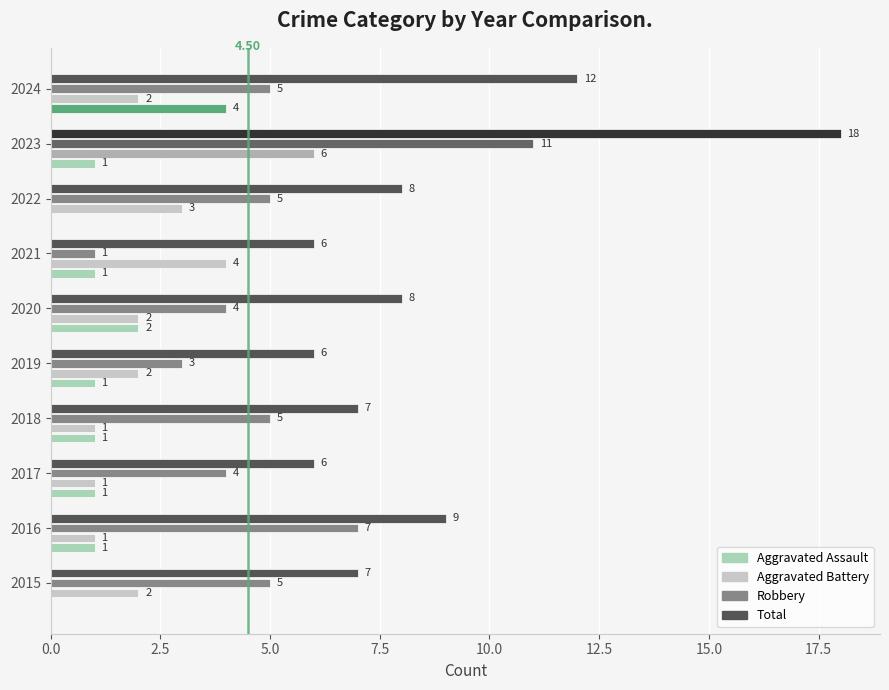

Which series has the largest total across all categories?

Total